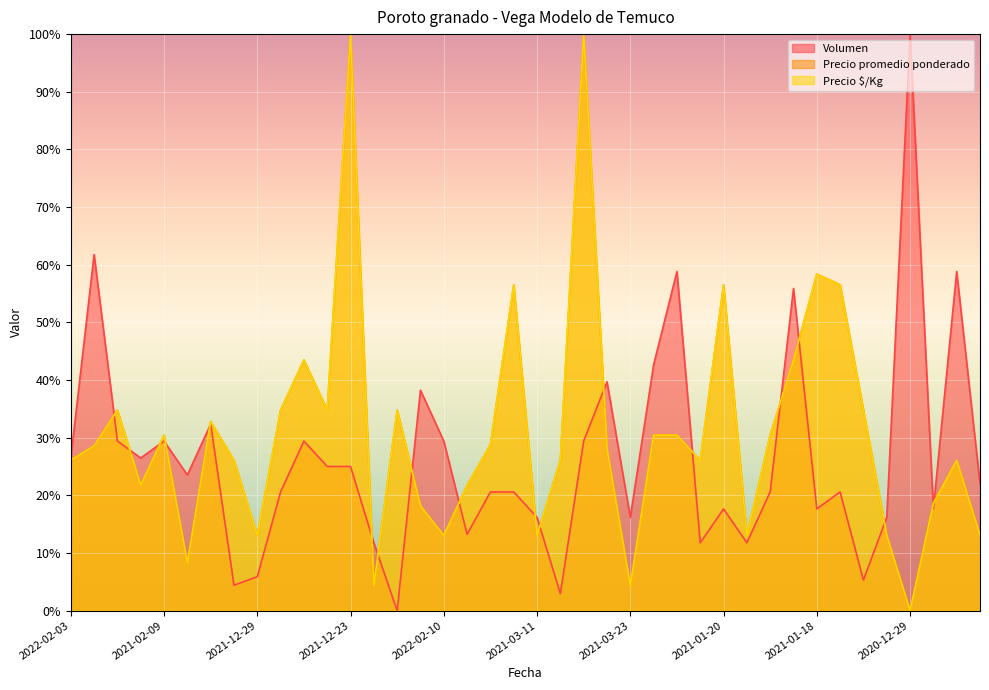

At which category is the sum across all series the highest?

2021-12-22